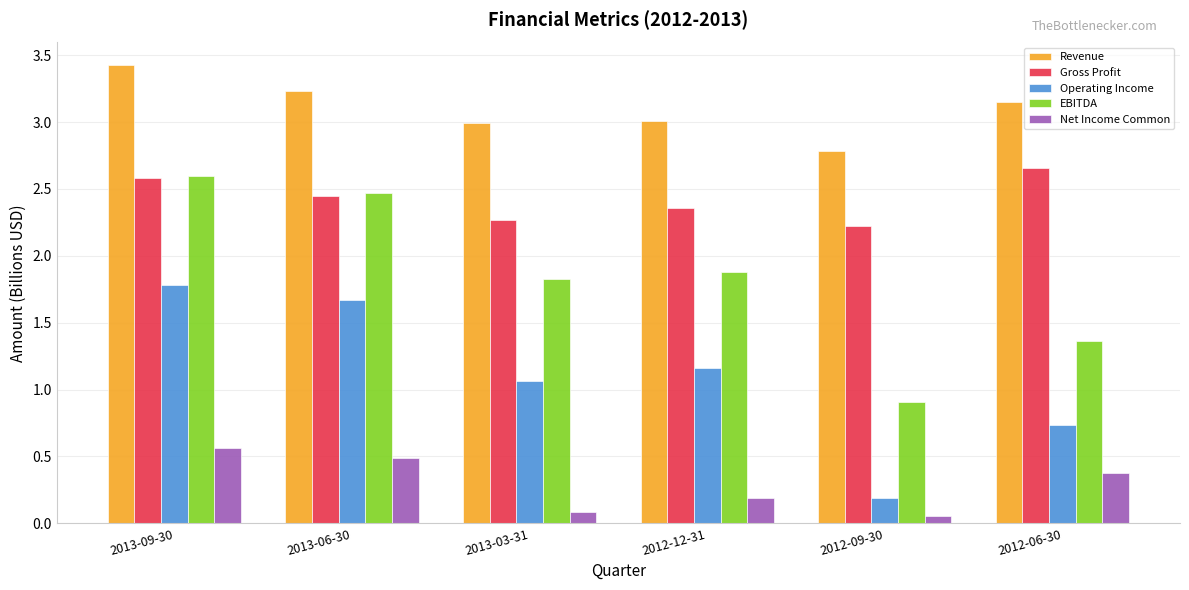

At how many categories does at least one series exceed 0?

6